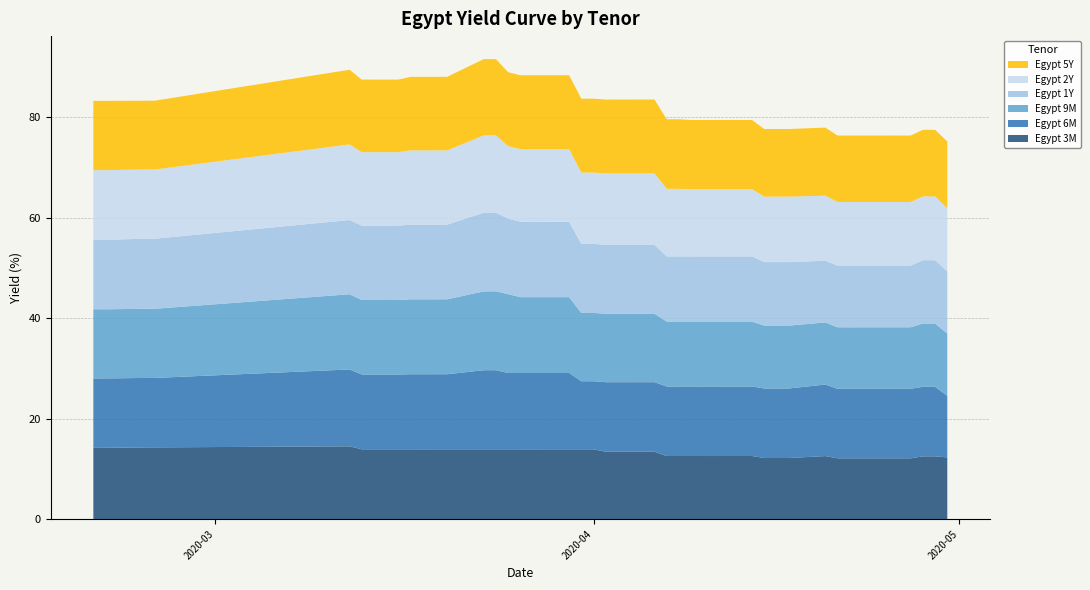

Reading left to right, what are all the values shown in this chart?

Egypt 3M: 2020-02-20=14.2	2020-02-21=14.2	2020-02-24=14.3	2020-02-25=14.3	2020-03-12=14.5	2020-03-13=13.9	2020-03-16=13.9	2020-03-17=13.9	2020-03-18=13.9	2020-03-19=13.9	2020-03-20=13.9	2020-03-23=13.9	2020-03-24=13.9	2020-03-25=13.9	2020-03-26=13.9	2020-03-27=13.9	2020-03-30=13.9	2020-03-31=13.9	2020-04-01=13.9	2020-04-02=13.4	2020-04-03=13.4	2020-04-06=13.4	2020-04-07=12.6	2020-04-08=12.6	2020-04-09=12.6	2020-04-10=12.6	2020-04-13=12.6	2020-04-14=12.6	2020-04-15=12.2	2020-04-16=12.2	2020-04-17=12.2	2020-04-20=12.6	2020-04-21=12.1	2020-04-22=12.1	2020-04-23=12.1	2020-04-24=12.1	2020-04-27=12.1	2020-04-28=12.5	2020-04-29=12.5	2020-04-30=12.3
Egypt 6M: 2020-02-20=13.8	2020-02-21=13.8	2020-02-24=13.8	2020-02-25=13.8	2020-03-12=15.3	2020-03-13=14.9	2020-03-16=14.9	2020-03-17=14.9	2020-03-18=14.9	2020-03-19=14.9	2020-03-20=14.9	2020-03-23=15.7	2020-03-24=15.7	2020-03-25=15.2	2020-03-26=15.2	2020-03-27=15.2	2020-03-30=15.2	2020-03-31=13.6	2020-04-01=13.6	2020-04-02=13.8	2020-04-03=13.8	2020-04-06=13.8	2020-04-07=13.8	2020-04-08=13.8	2020-04-09=13.8	2020-04-10=13.8	2020-04-13=13.8	2020-04-14=13.8	2020-04-15=13.8	2020-04-16=13.8	2020-04-17=13.8	2020-04-20=14.2	2020-04-21=13.8	2020-04-22=13.8	2020-04-23=13.8	2020-04-24=13.8	2020-04-27=13.8	2020-04-28=13.8	2020-04-29=13.8	2020-04-30=12.3
Egypt 9M: 2020-02-20=13.8	2020-02-21=13.8	2020-02-24=13.8	2020-02-25=13.8	2020-03-12=15.0	2020-03-13=14.8	2020-03-16=14.8	2020-03-17=14.9	2020-03-18=14.9	2020-03-19=14.9	2020-03-20=14.9	2020-03-23=15.7	2020-03-24=15.7	2020-03-25=15.7	2020-03-26=15.1	2020-03-27=15.1	2020-03-30=15.1	2020-03-31=13.6	2020-04-01=13.6	2020-04-02=13.6	2020-04-03=13.6	2020-04-06=13.6	2020-04-07=12.9	2020-04-08=12.9	2020-04-09=12.9	2020-04-10=12.9	2020-04-13=12.9	2020-04-14=12.9	2020-04-15=12.5	2020-04-16=12.5	2020-04-17=12.5	2020-04-20=12.4	2020-04-21=12.3	2020-04-22=12.3	2020-04-23=12.3	2020-04-24=12.3	2020-04-27=12.3	2020-04-28=12.6	2020-04-29=12.6	2020-04-30=12.4
Egypt 1Y: 2020-02-20=13.8	2020-02-21=13.8	2020-02-24=13.9	2020-02-25=13.9	2020-03-12=14.8	2020-03-13=14.8	2020-03-16=14.8	2020-03-17=14.9	2020-03-18=14.9	2020-03-19=14.9	2020-03-20=14.9	2020-03-23=15.7	2020-03-24=15.7	2020-03-25=15.0	2020-03-26=15.0	2020-03-27=15.0	2020-03-30=15.0	2020-03-31=13.7	2020-04-01=13.7	2020-04-02=13.7	2020-04-03=13.7	2020-04-06=13.7	2020-04-07=13.0	2020-04-08=13.0	2020-04-09=13.0	2020-04-10=13.0	2020-04-13=13.0	2020-04-14=13.0	2020-04-15=12.6	2020-04-16=12.6	2020-04-17=12.6	2020-04-20=12.3	2020-04-21=12.3	2020-04-22=12.3	2020-04-23=12.3	2020-04-24=12.3	2020-04-27=12.3	2020-04-28=12.6	2020-04-29=12.6	2020-04-30=12.4
Egypt 2Y: 2020-02-20=13.9	2020-02-21=13.9	2020-02-24=13.8	2020-02-25=13.8	2020-03-12=15.1	2020-03-13=14.6	2020-03-16=14.6	2020-03-17=14.8	2020-03-18=14.8	2020-03-19=14.8	2020-03-20=14.8	2020-03-23=15.4	2020-03-24=15.4	2020-03-25=14.5	2020-03-26=14.5	2020-03-27=14.5	2020-03-30=14.5	2020-03-31=14.2	2020-04-01=14.2	2020-04-02=14.2	2020-04-03=14.2	2020-04-06=14.2	2020-04-07=13.5	2020-04-08=13.5	2020-04-09=13.4	2020-04-10=13.4	2020-04-13=13.4	2020-04-14=13.4	2020-04-15=13.0	2020-04-16=13.0	2020-04-17=13.0	2020-04-20=13.0	2020-04-21=12.7	2020-04-22=12.7	2020-04-23=12.7	2020-04-24=12.7	2020-04-27=12.7	2020-04-28=12.7	2020-04-29=12.7	2020-04-30=12.5
Egypt 5Y: 2020-02-20=13.8	2020-02-21=13.8	2020-02-24=13.7	2020-02-25=13.7	2020-03-12=14.9	2020-03-13=14.4	2020-03-16=14.4	2020-03-17=14.6	2020-03-18=14.6	2020-03-19=14.6	2020-03-20=14.6	2020-03-23=15.2	2020-03-24=15.2	2020-03-25=14.7	2020-03-26=14.7	2020-03-27=14.7	2020-03-30=14.7	2020-03-31=14.7	2020-04-01=14.7	2020-04-02=14.7	2020-04-03=14.7	2020-04-06=14.7	2020-04-07=13.9	2020-04-08=13.9	2020-04-09=13.8	2020-04-10=13.8	2020-04-13=13.8	2020-04-14=13.8	2020-04-15=13.5	2020-04-16=13.5	2020-04-17=13.5	2020-04-20=13.6	2020-04-21=13.2	2020-04-22=13.2	2020-04-23=13.2	2020-04-24=13.2	2020-04-27=13.2	2020-04-28=13.3	2020-04-29=13.3	2020-04-30=13.3